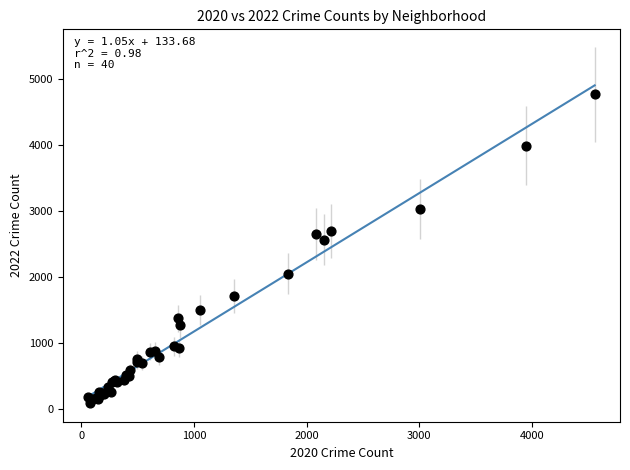

What Y value in the scatter plot is closest to 2430?

2566